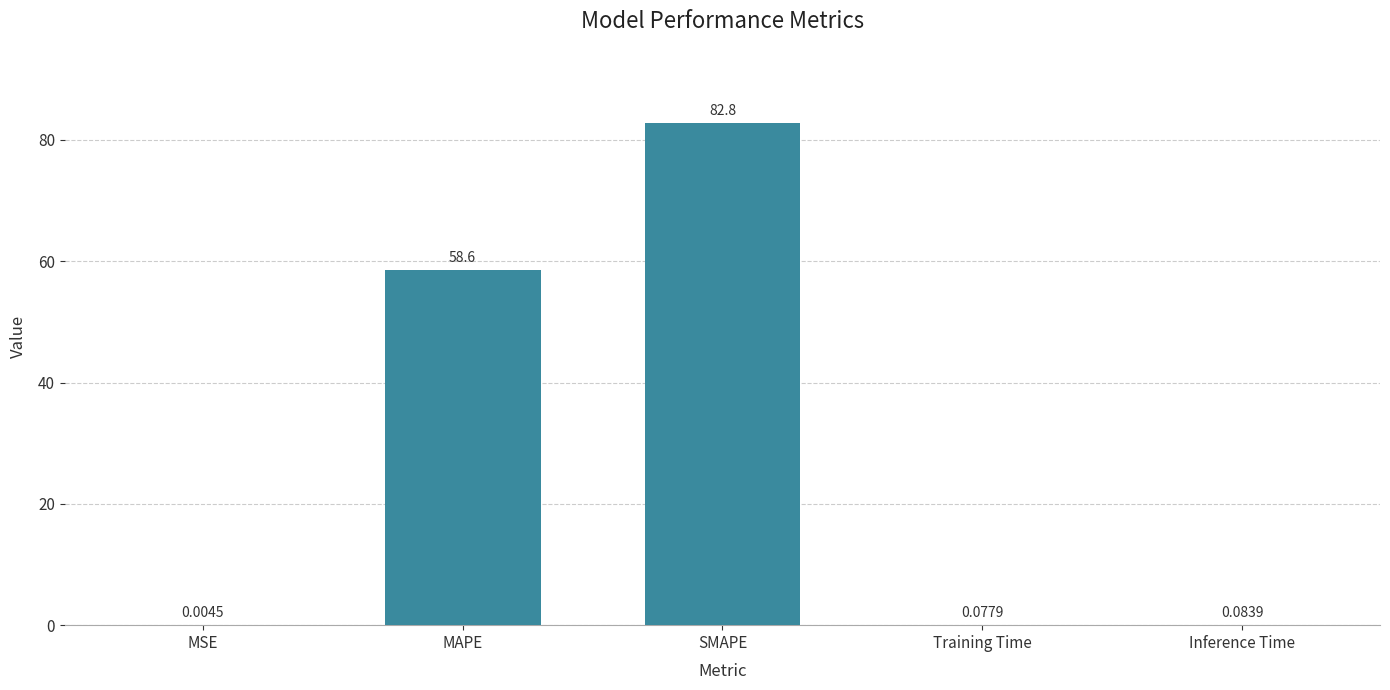

Between MSE and MAPE, which is larger?

MAPE